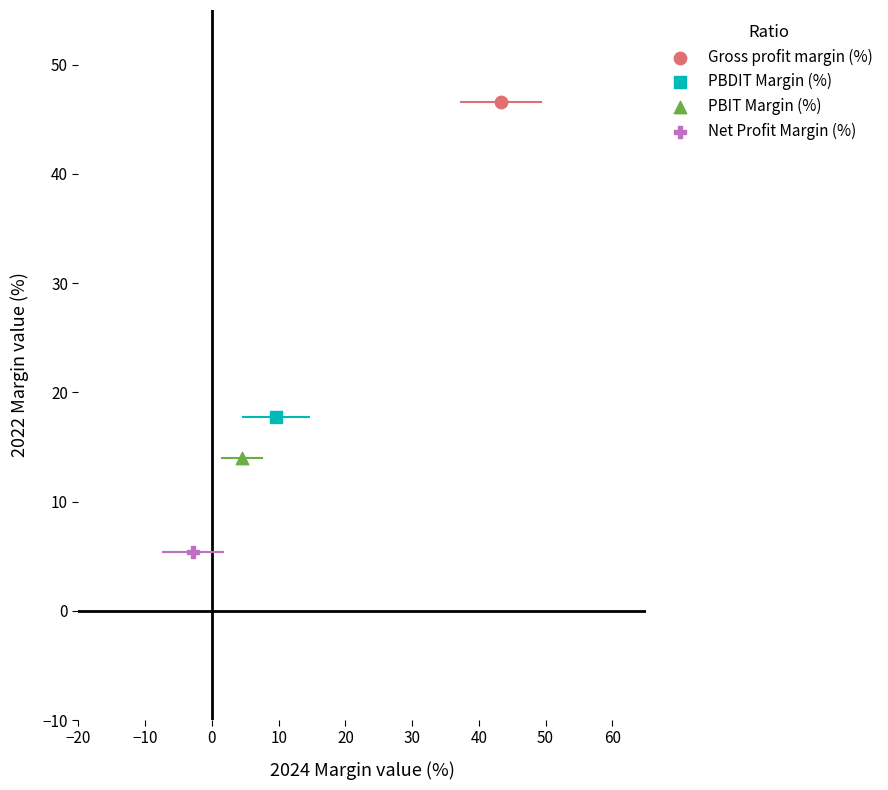

What are all the series names shown in the legend?

Gross profit margin (%), PBDIT Margin (%), PBIT Margin (%), Net Profit Margin (%)